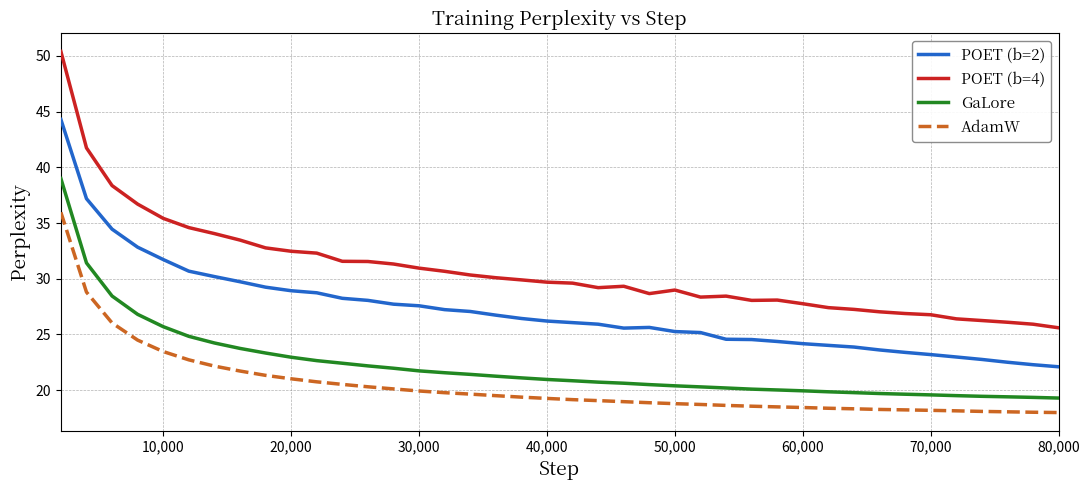

Which series has the largest total across all categories?

POET (b=4)